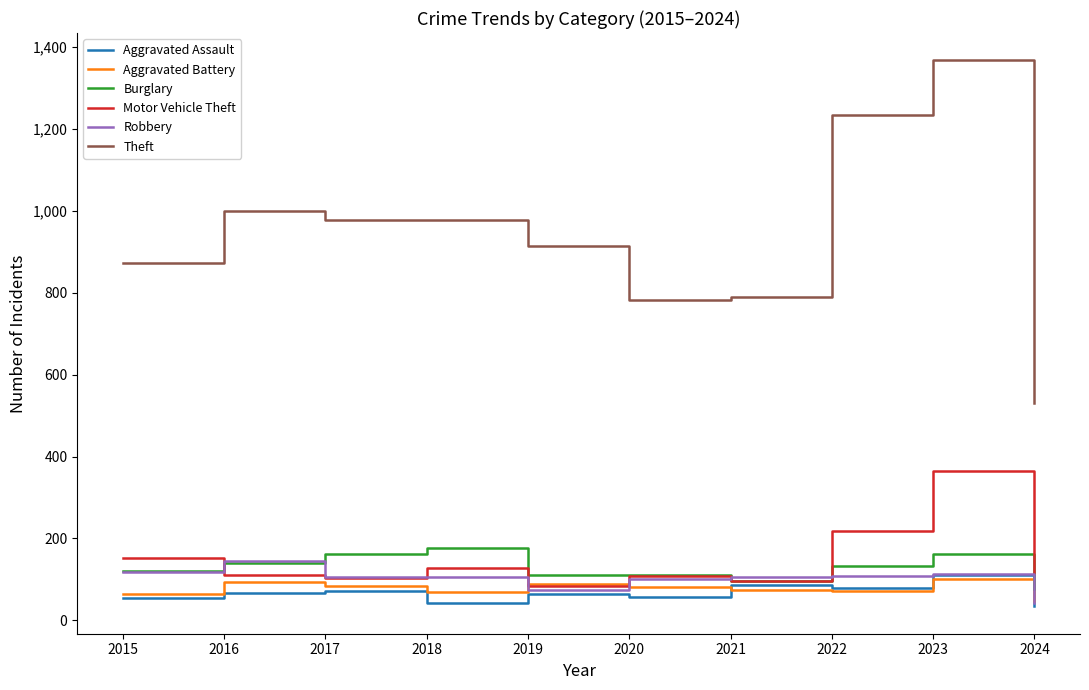

The Aggravated Battery series shows 25 at 2016. True or false?

False